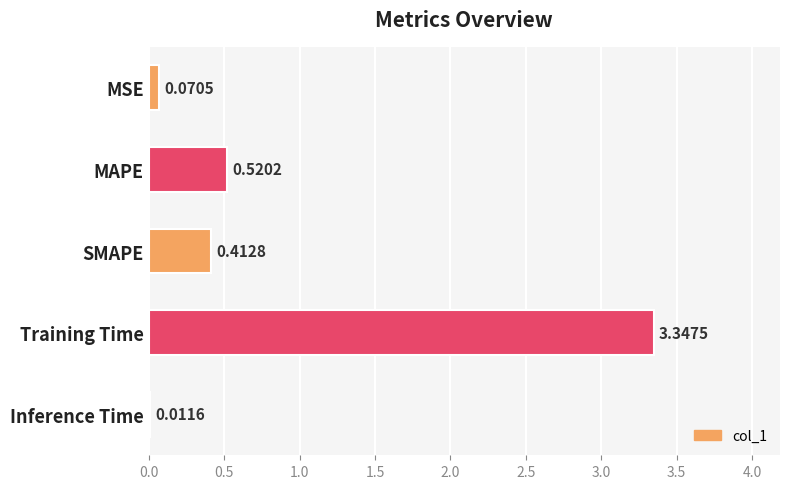

Between Training Time and MSE, which is larger?

Training Time